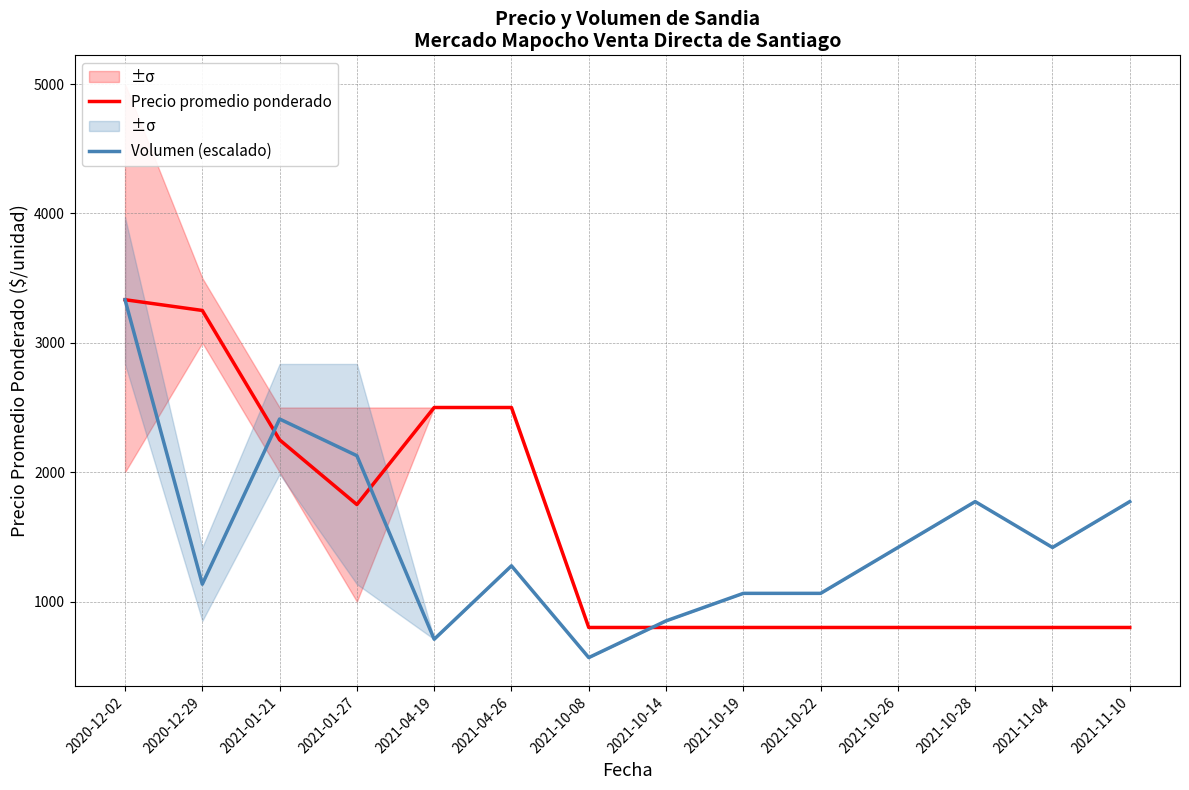

In Volumen (escalado), how many points are lower than both neighbors (excluding endpoints)?

4